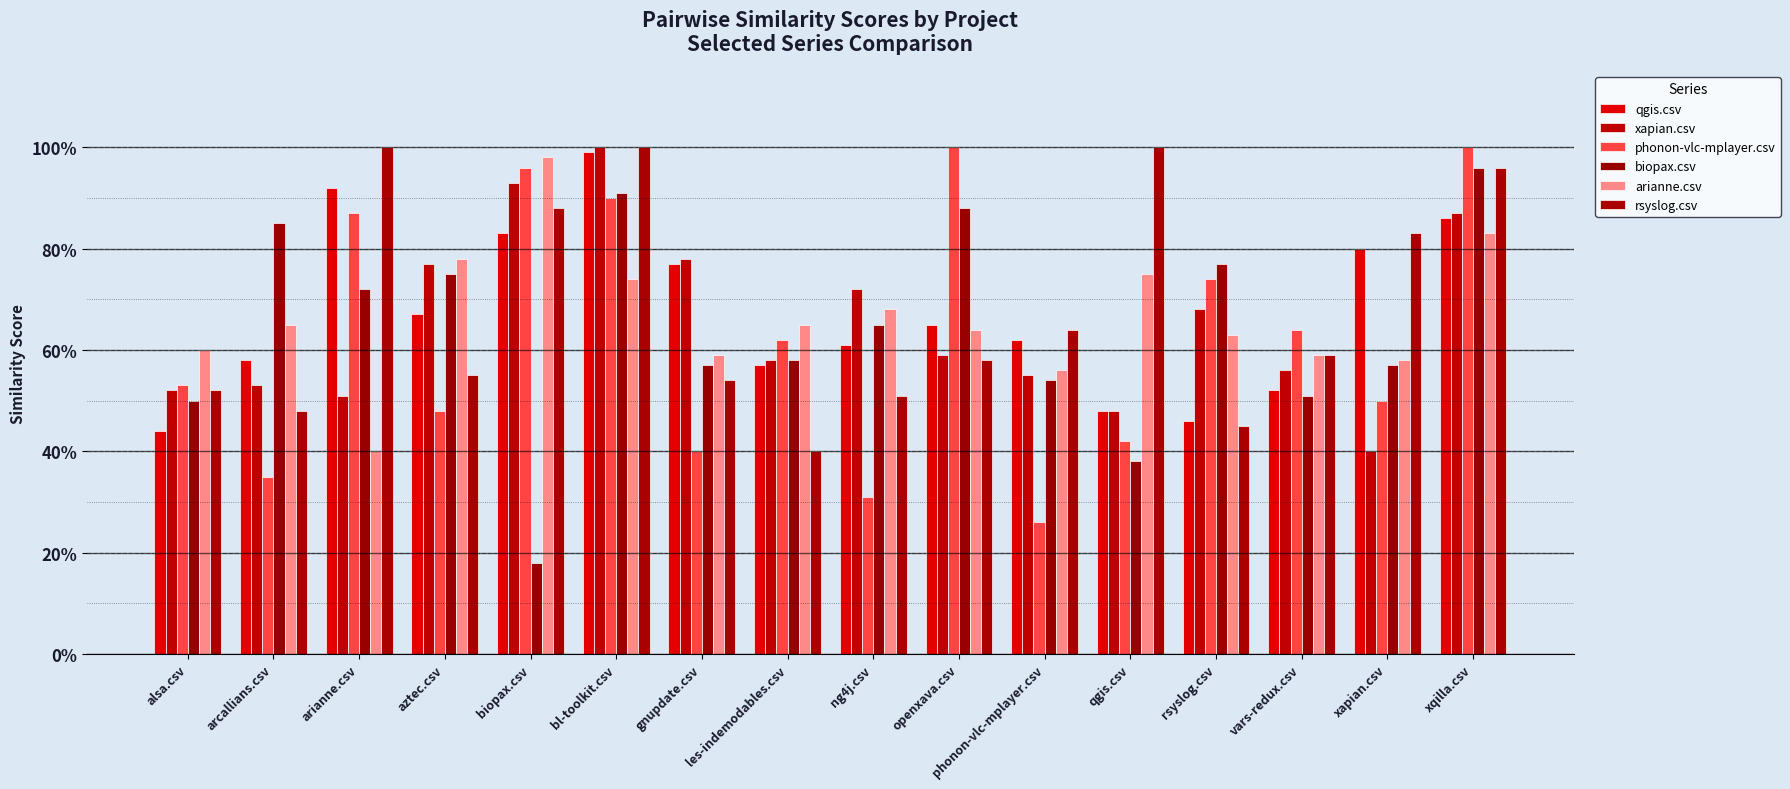

What is the value of the rsyslog.csv bar at the 3rd from the left?

1.0